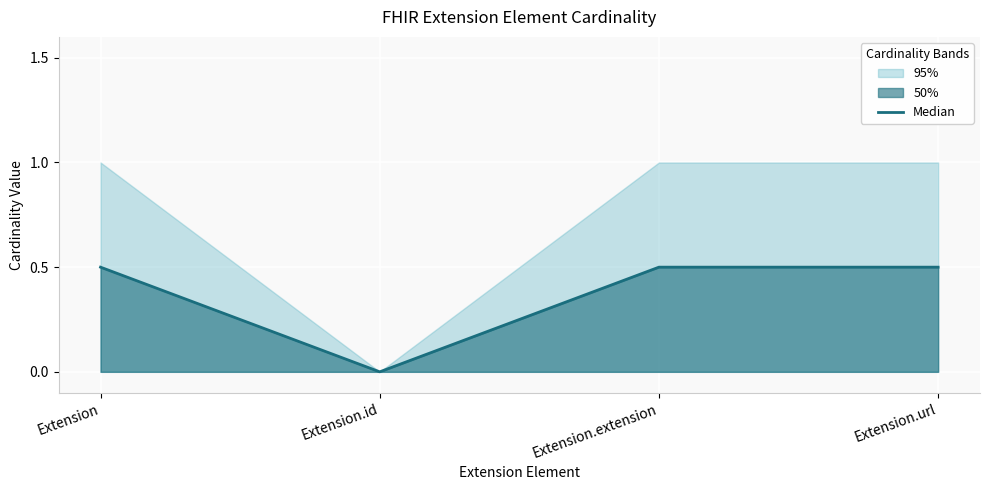

What is the value of the 1st point from the left?

0.5